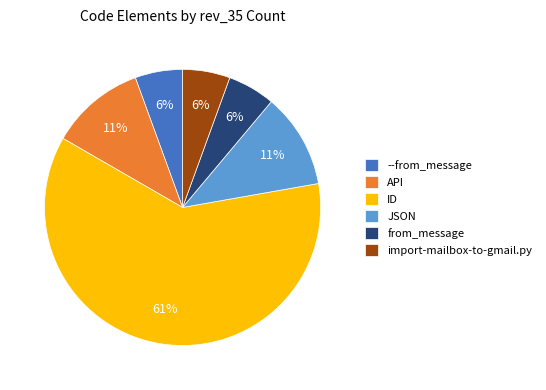

To the nearest percent, what is the difference between the API and ID slice percentages?

50%